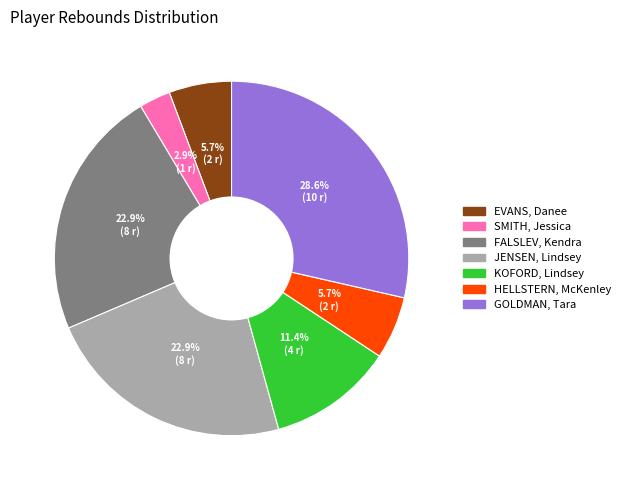

What percentage is the EVANS, Danee slice, to the nearest percent?

6%